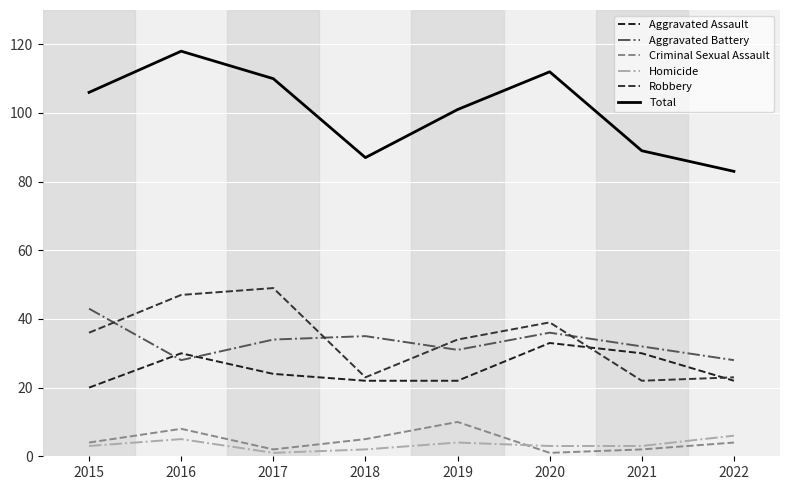

Is this an area chart (filled region under the line)?

No